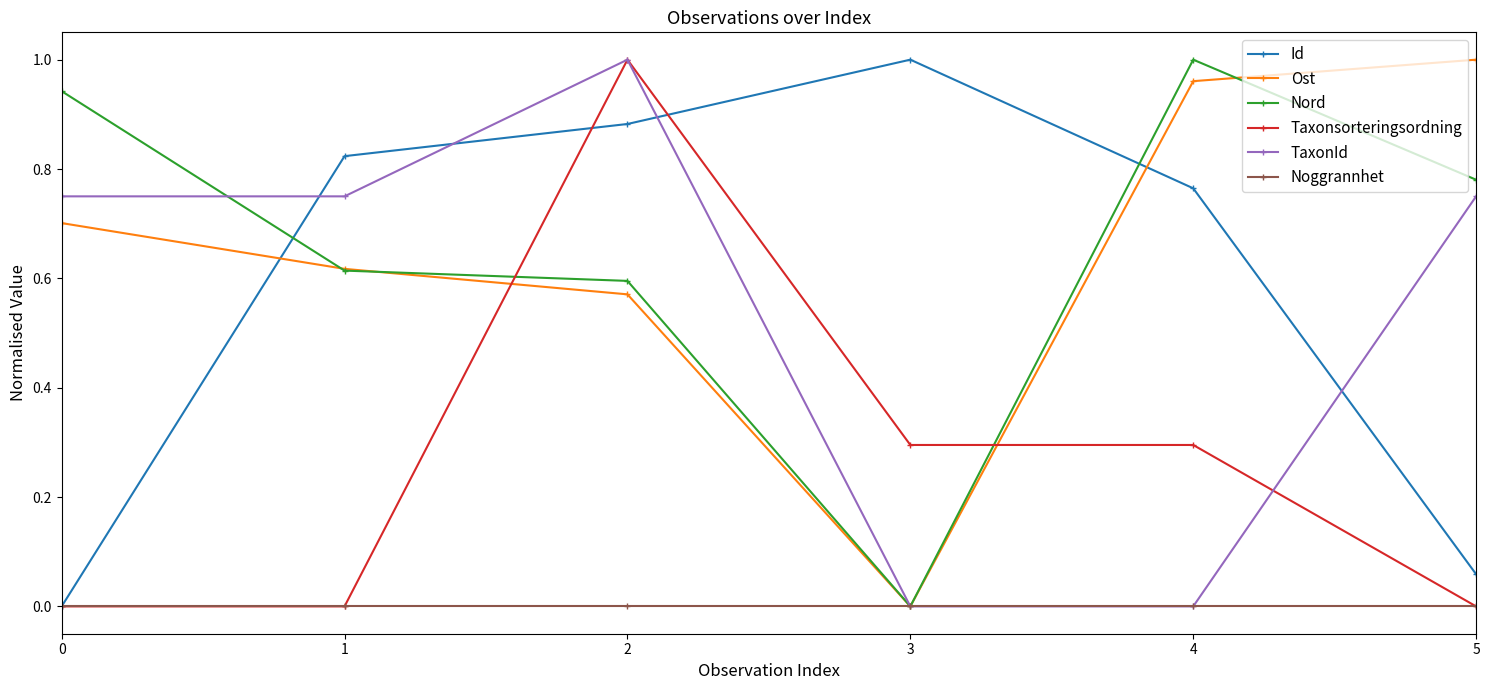

At which label is Ost closest to 0?

3